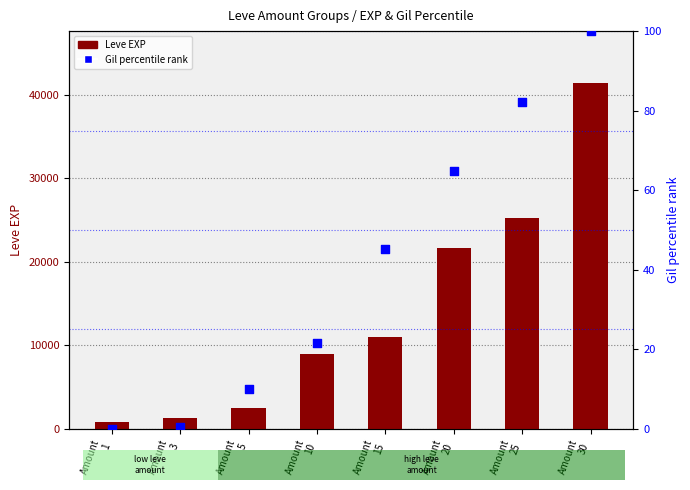

What is the total value across all series at Amount
20?

21664.9